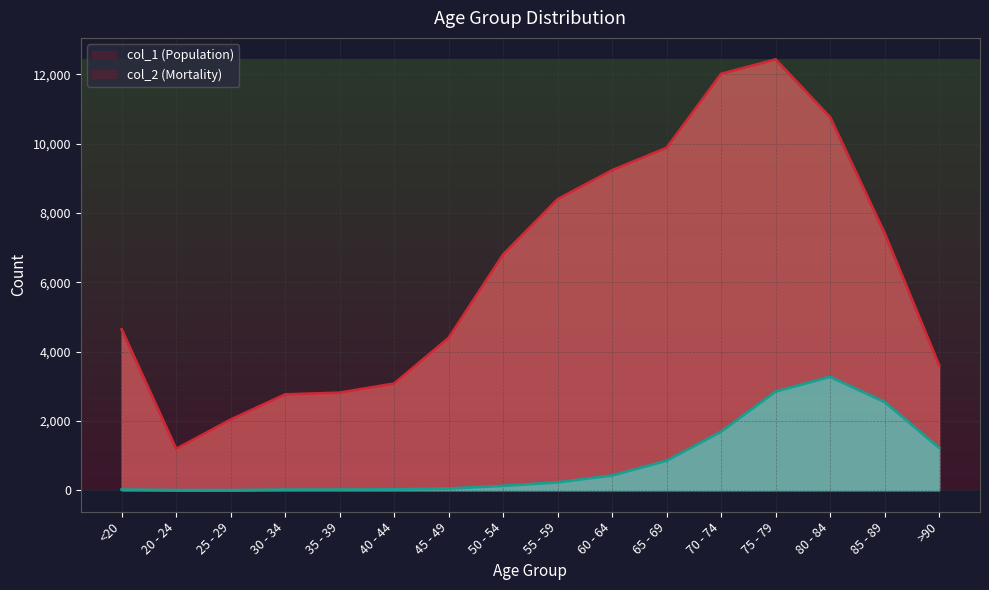

True or false: col_1 has a value of 4641 at <20.

True